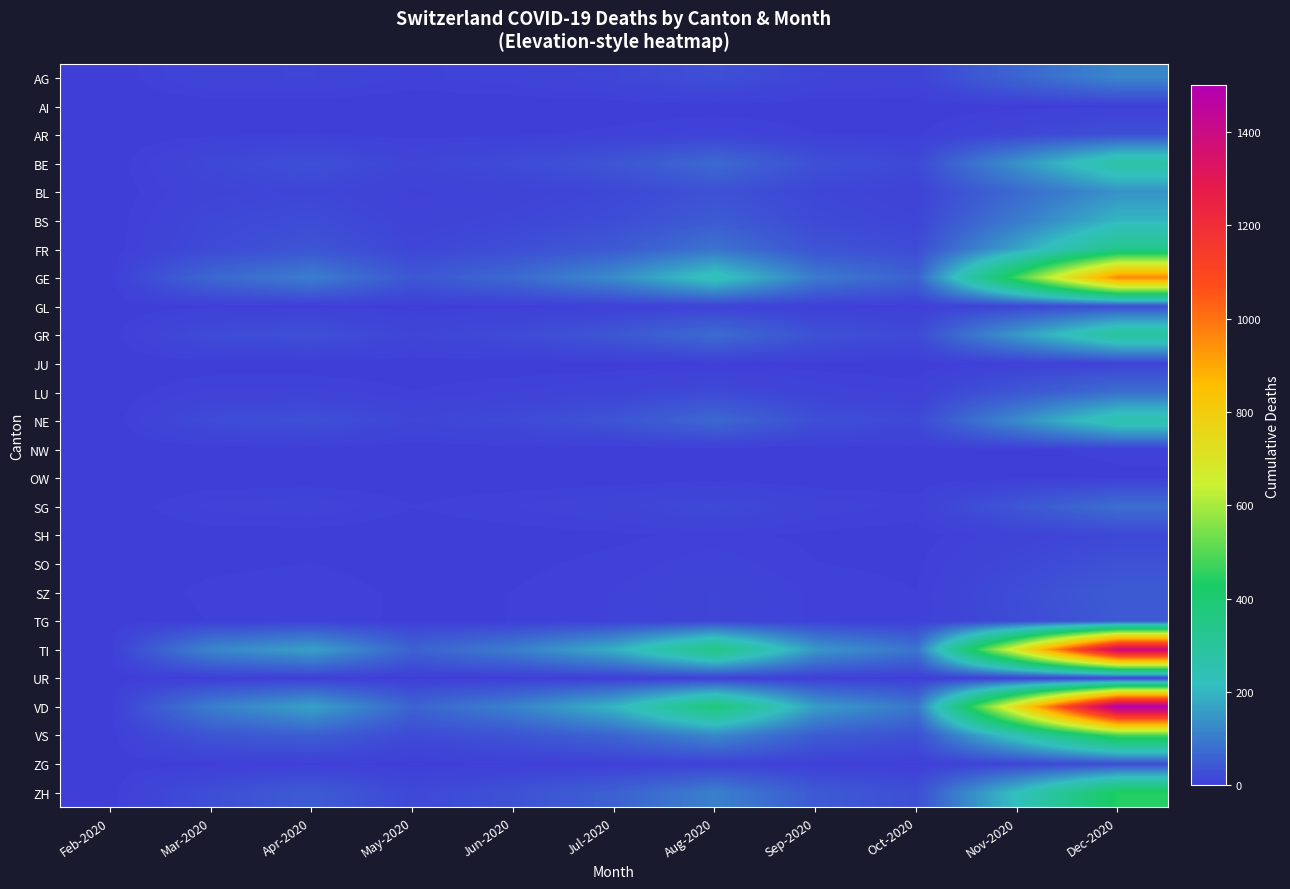

Rank the series by their maximum value, from highest to lowest.

VD, TI, GE, VS, ZH, FR, GR, BE, NE, BS, BL, AG, LU, SG, SZ, TG, SO, AR, GL, ZG, SH, JU, UR, NW, AI, OW